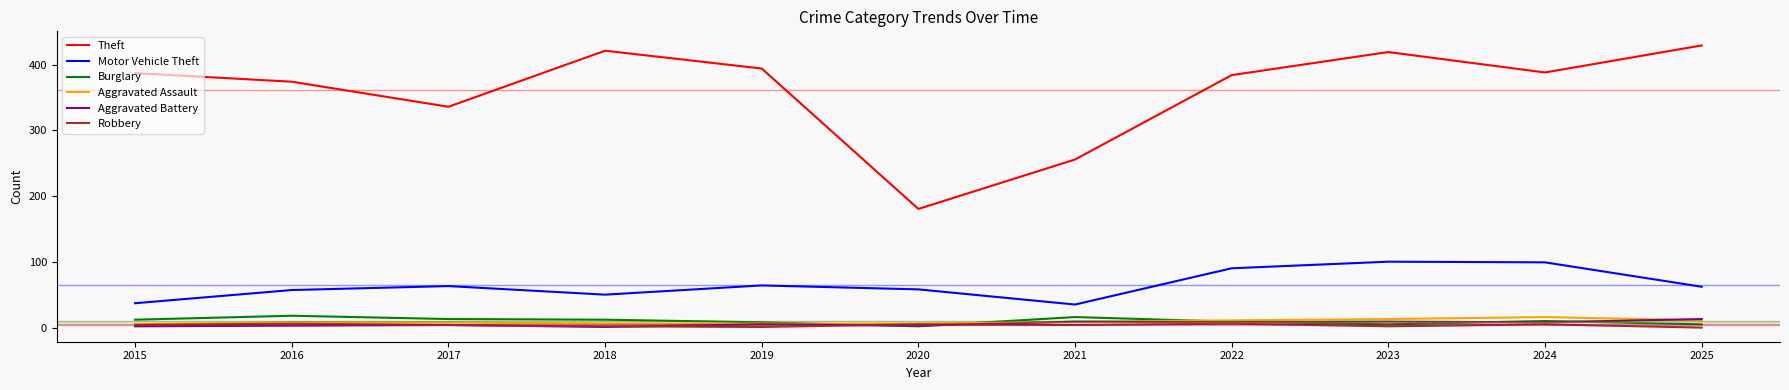

Count the number of data series in this chart.

6